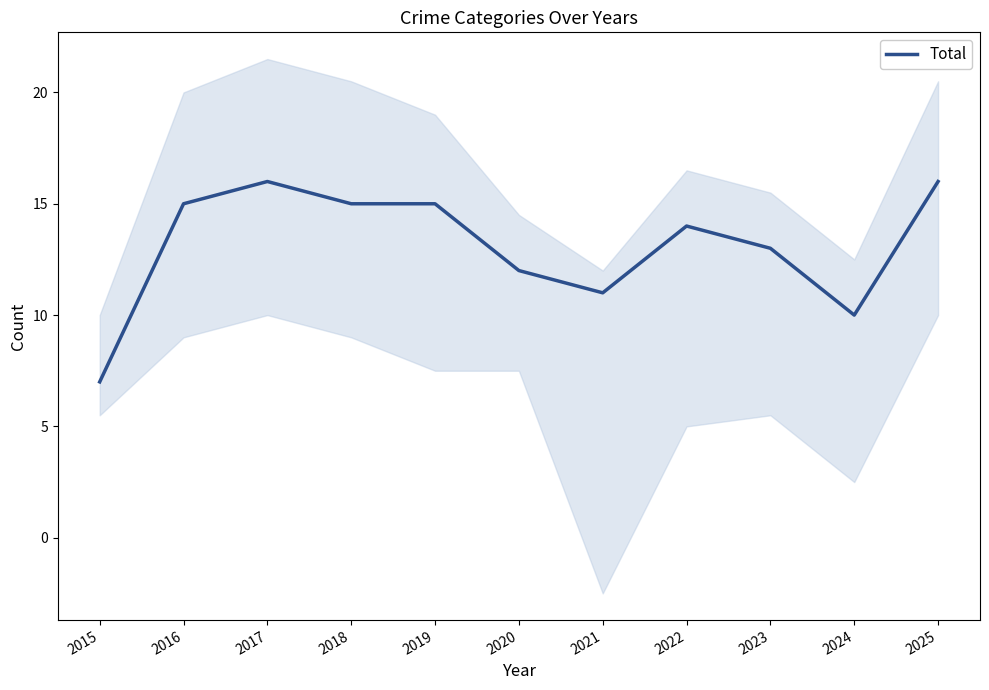

Is it true that the value at 2022 is 21?

False